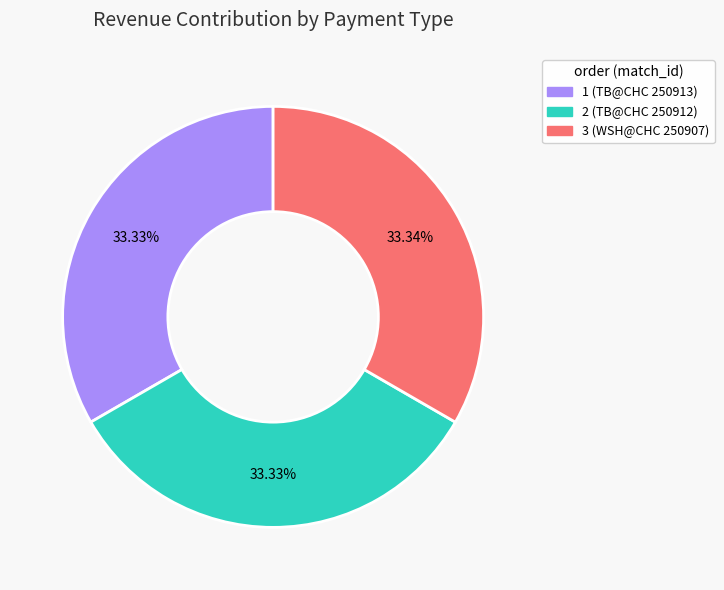

What percentage do 2 and 1 together represent?

66.7%